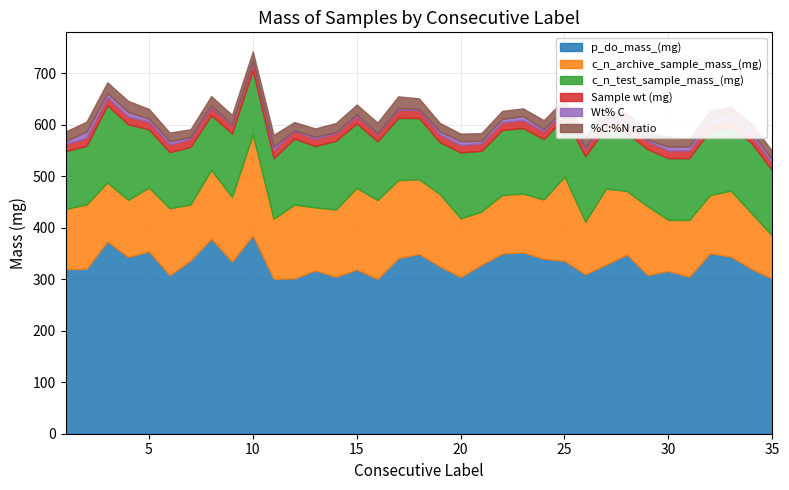

The value of p_do_mass_(mg) at 35 is 502.7. True or false?

False